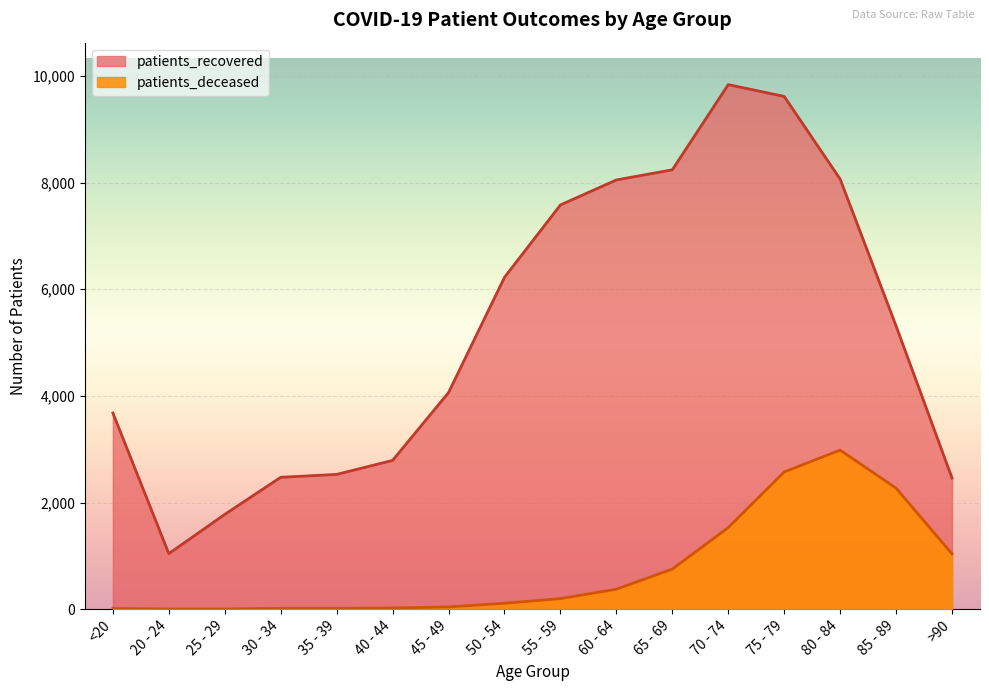

What is the label of the 8th point from the right?

55 - 59